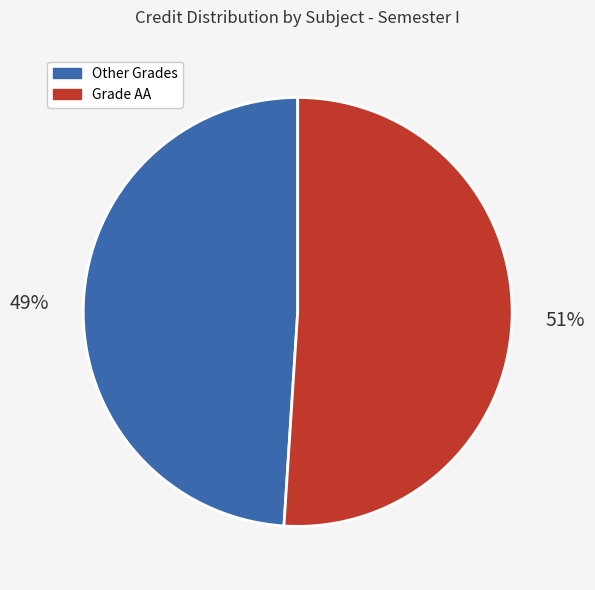

To the nearest percent, what is the average slice percentage?

50%